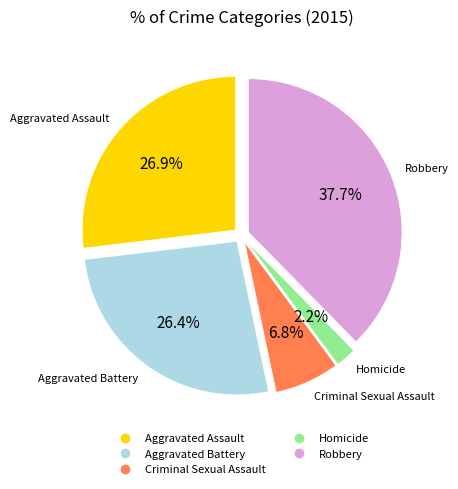

Which has a higher value, Criminal Sexual Assault or Robbery?

Robbery